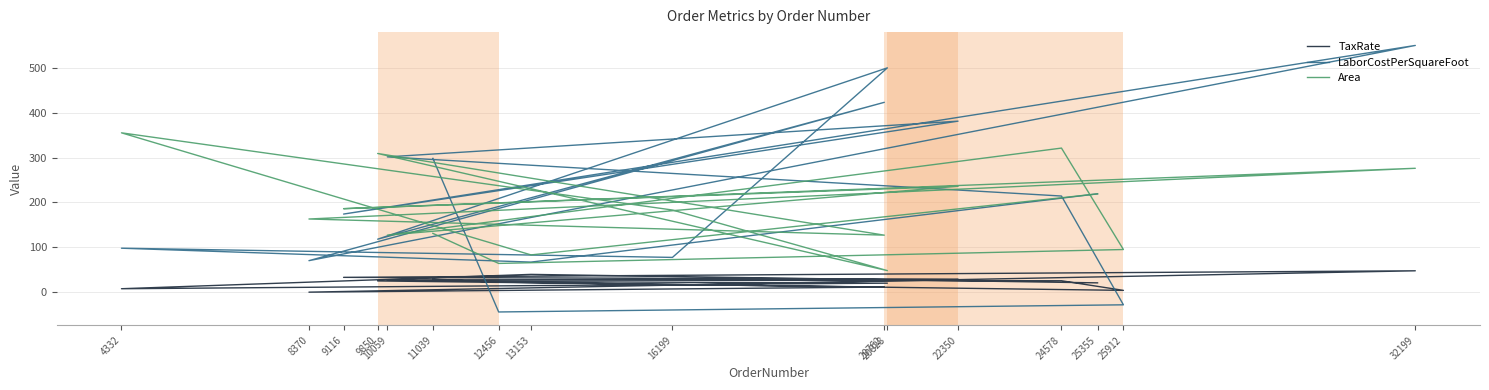

The value of LaborCostPerSquareFoot at 4332 is 159.9. True or false?

False